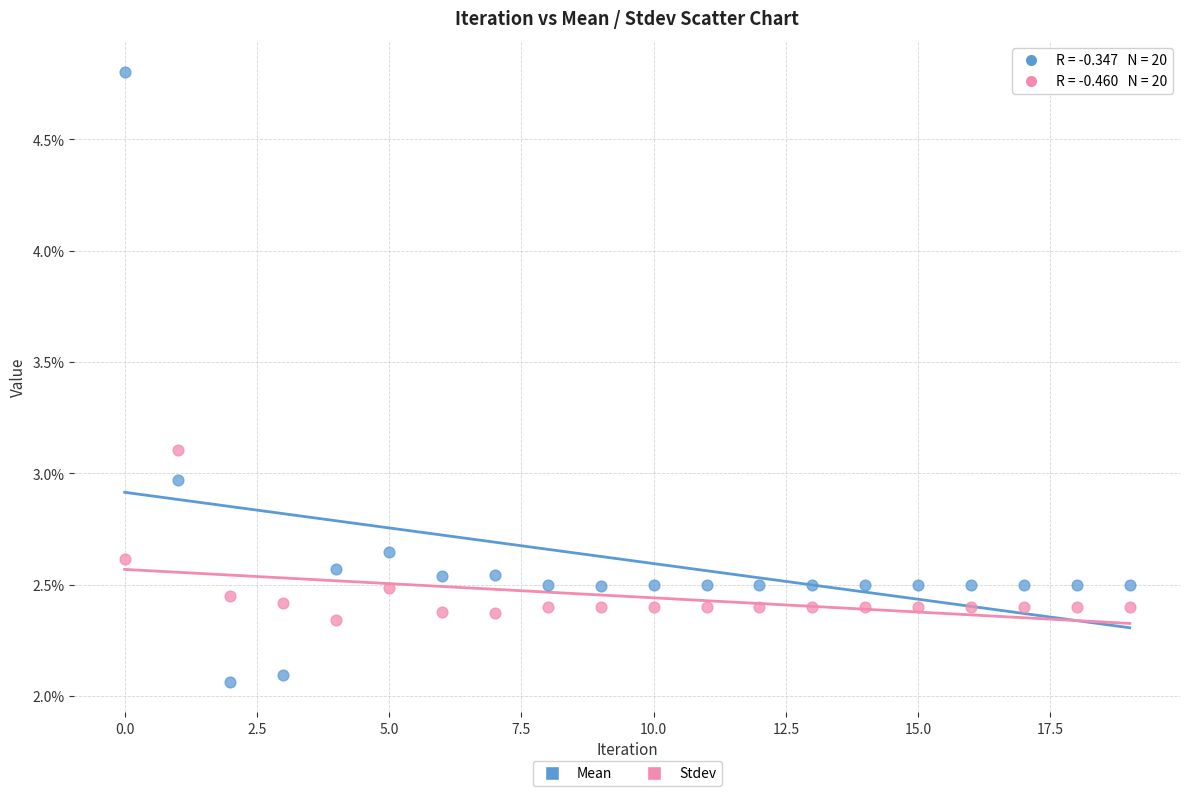

What are all the series names shown in the legend?

Mean, Stdev